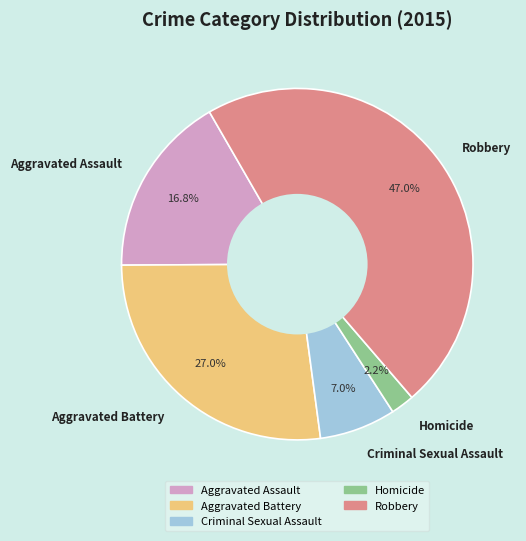

To the nearest percent, what is the difference between the largest and smallest slice percentages?

45%